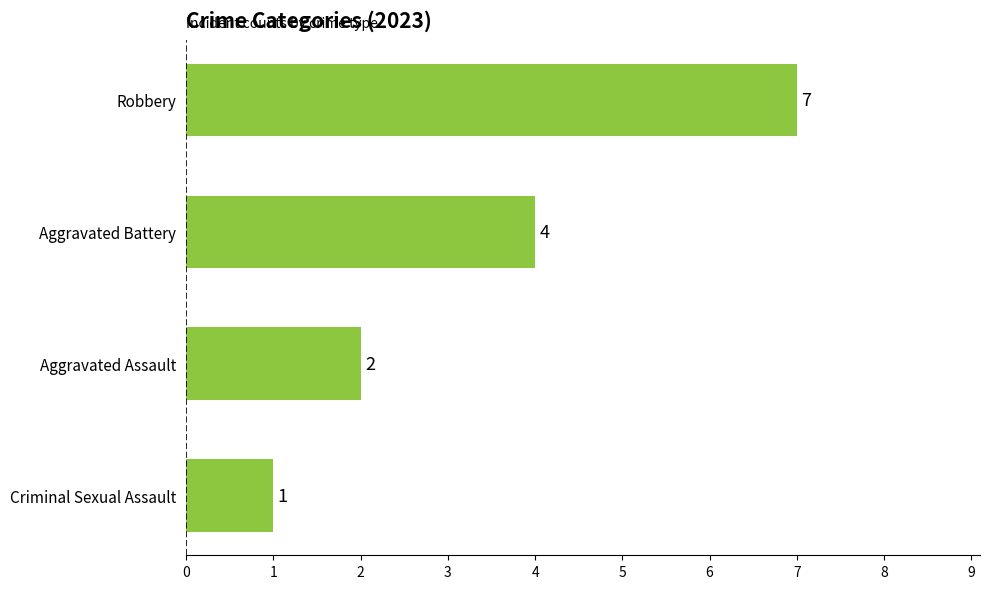

Does the chart contain stacked bars?

No